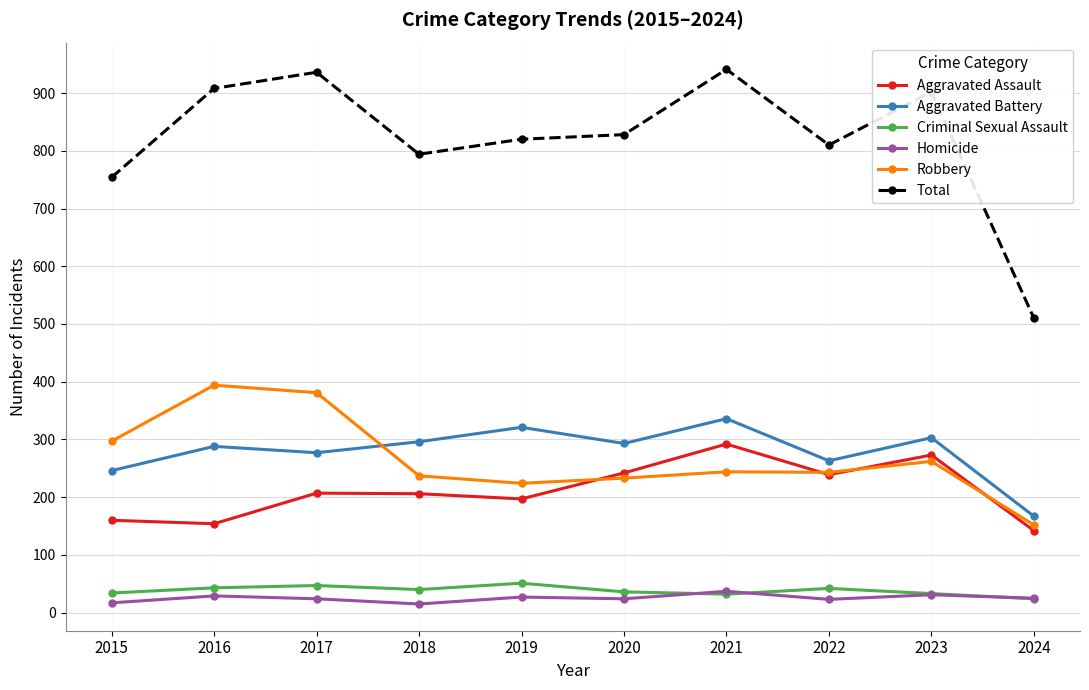

True or false: Aggravated Battery and Aggravated Assault cross at least once.

False